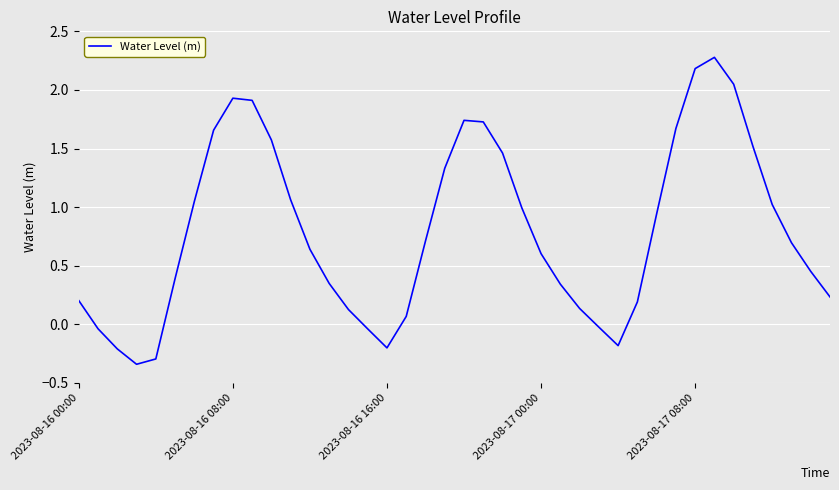

What is the difference between the maximum and minimum values?

2.6